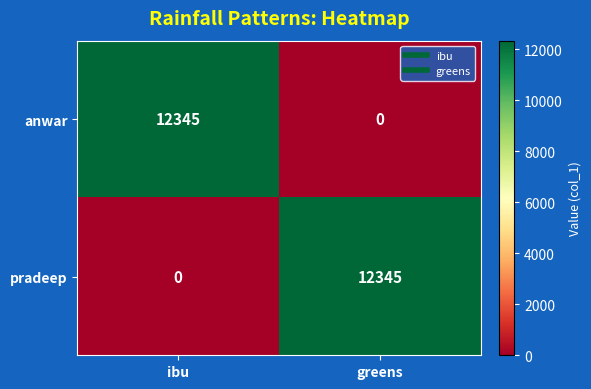

What is the maximum value shown in the chart?

12345